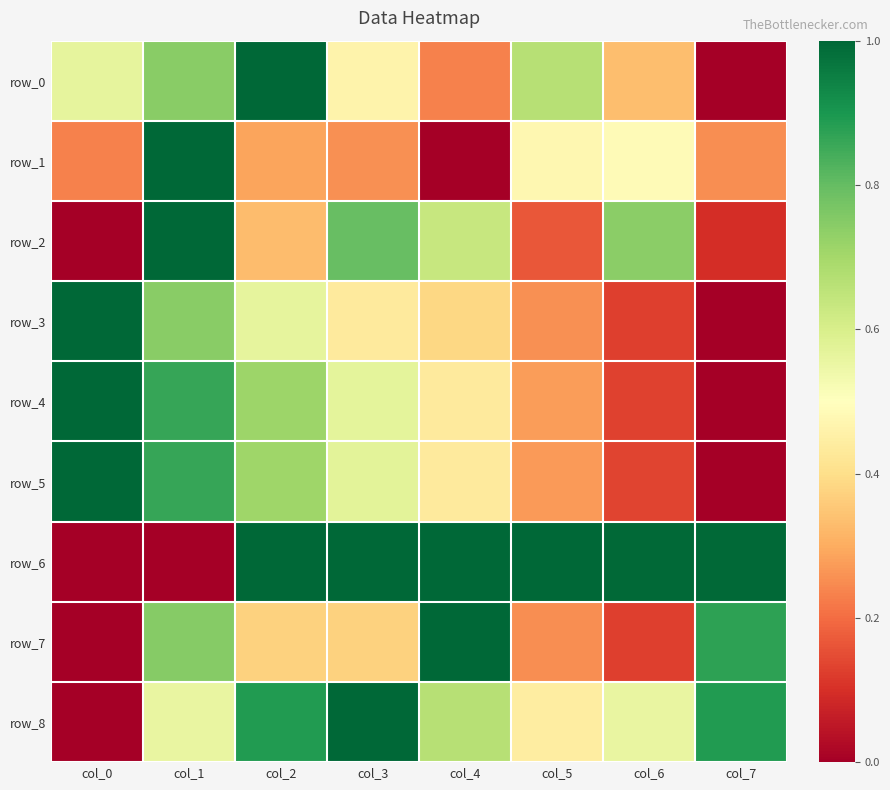

What is the difference between the row_3 values at col_7 and col_2?

0.6